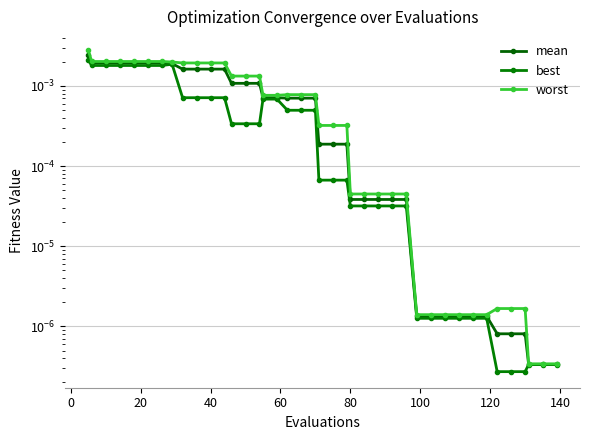

Which series has the largest total across all categories?

worst